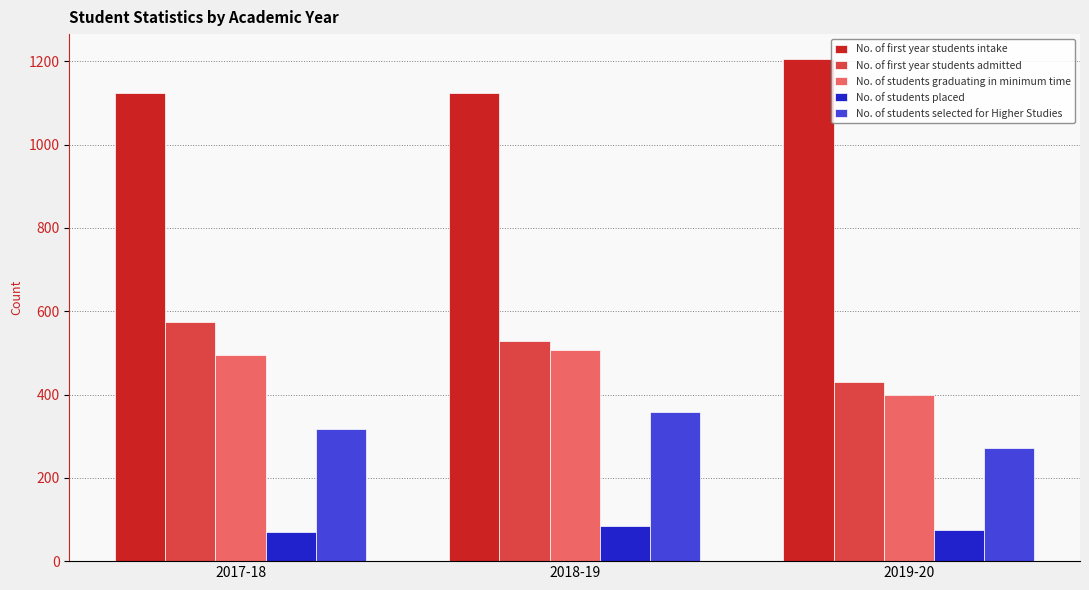

What is the spread (max minus min) of values at 2017-18?

1054